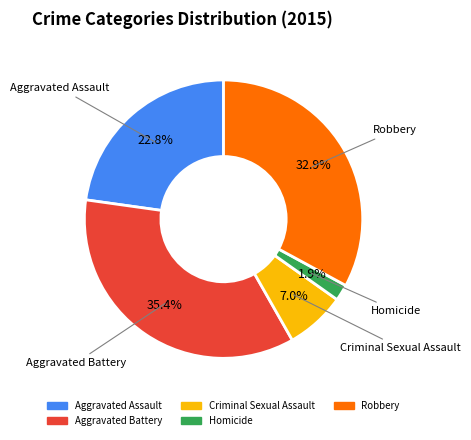

What percentage is the Aggravated Battery slice, to the nearest percent?

35%